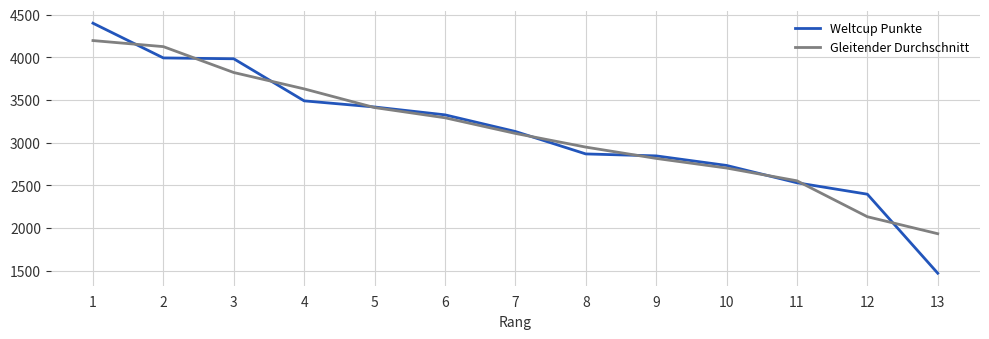

What value does the Gleitender Durchschnitt series have at 3?

3821.0